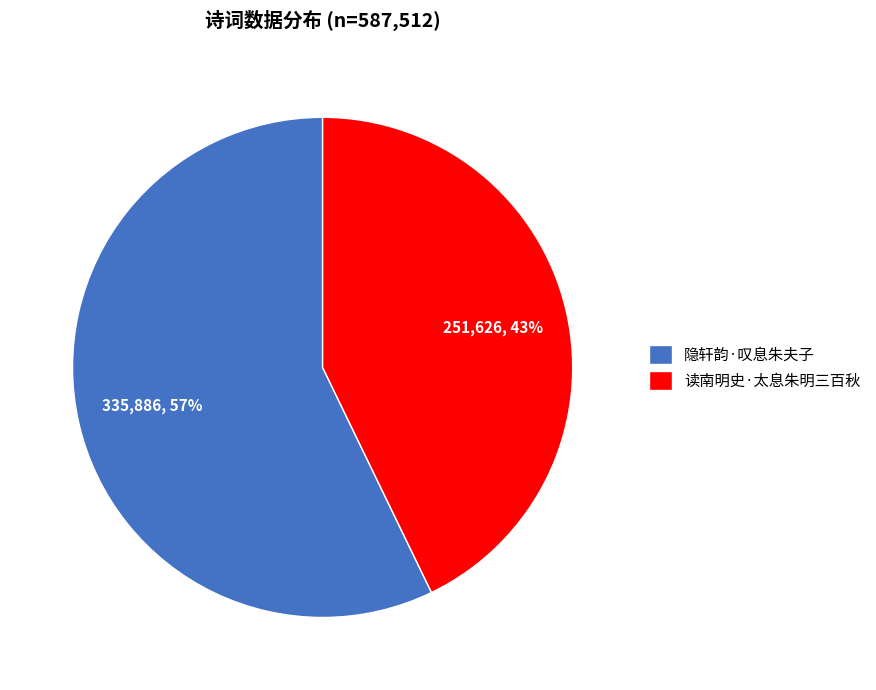

How many segments does this pie chart have?

2